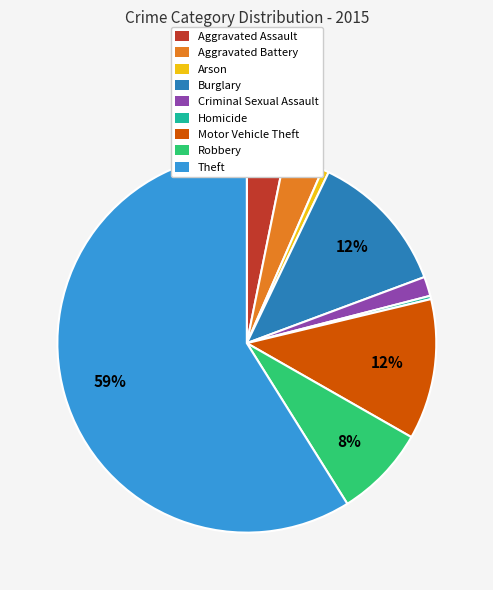

Which category has the biggest portion of the pie?

Theft